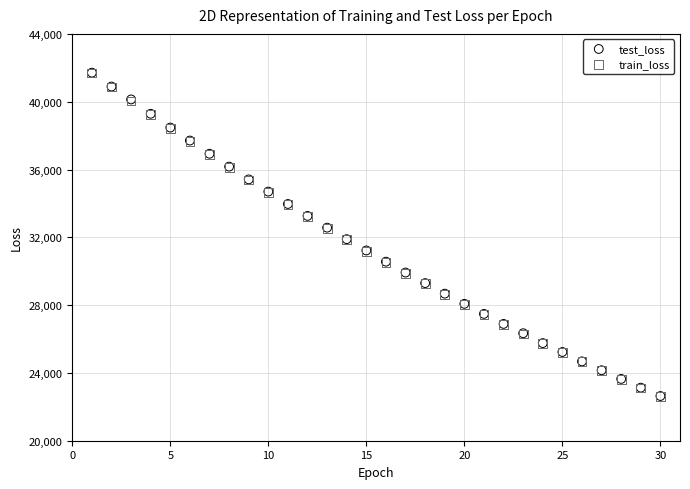

Which series has the widest spread of Y values?

train_loss